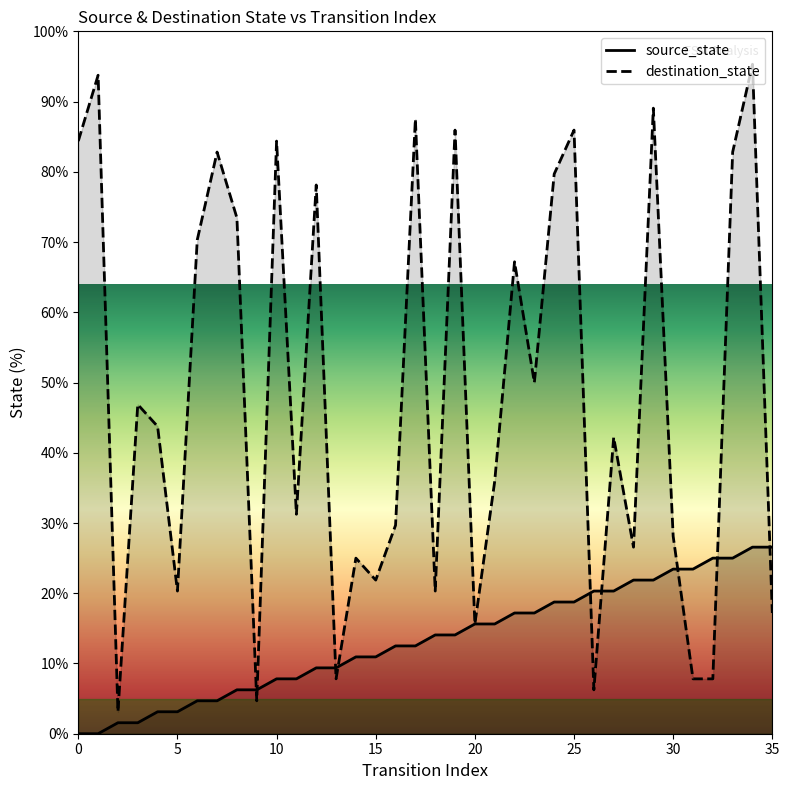

How many distinct data groups are displayed?

2